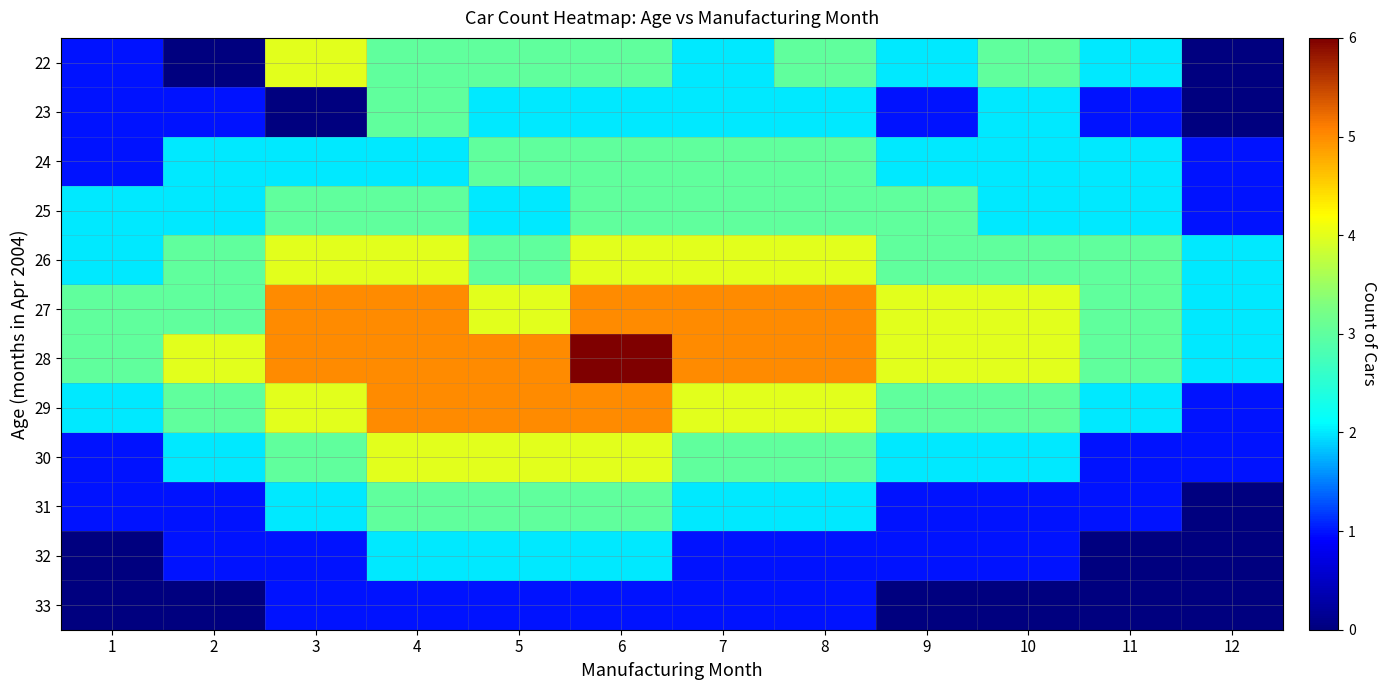

What is the spread (max minus min) of values at 4?

4